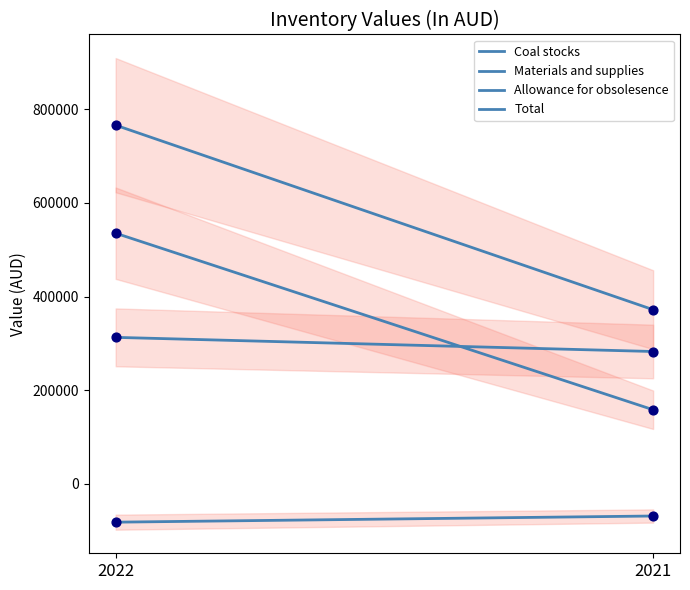

Which series has the widest spread of Y values?

Total